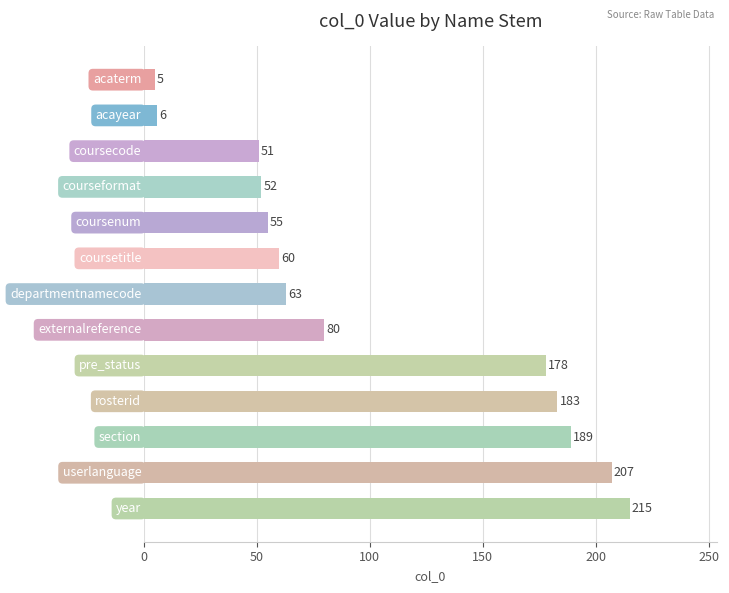

Reading top to bottom, extract all data points from this chart.

5	6	51	52	55	60	63	80	178	183	189	207	215